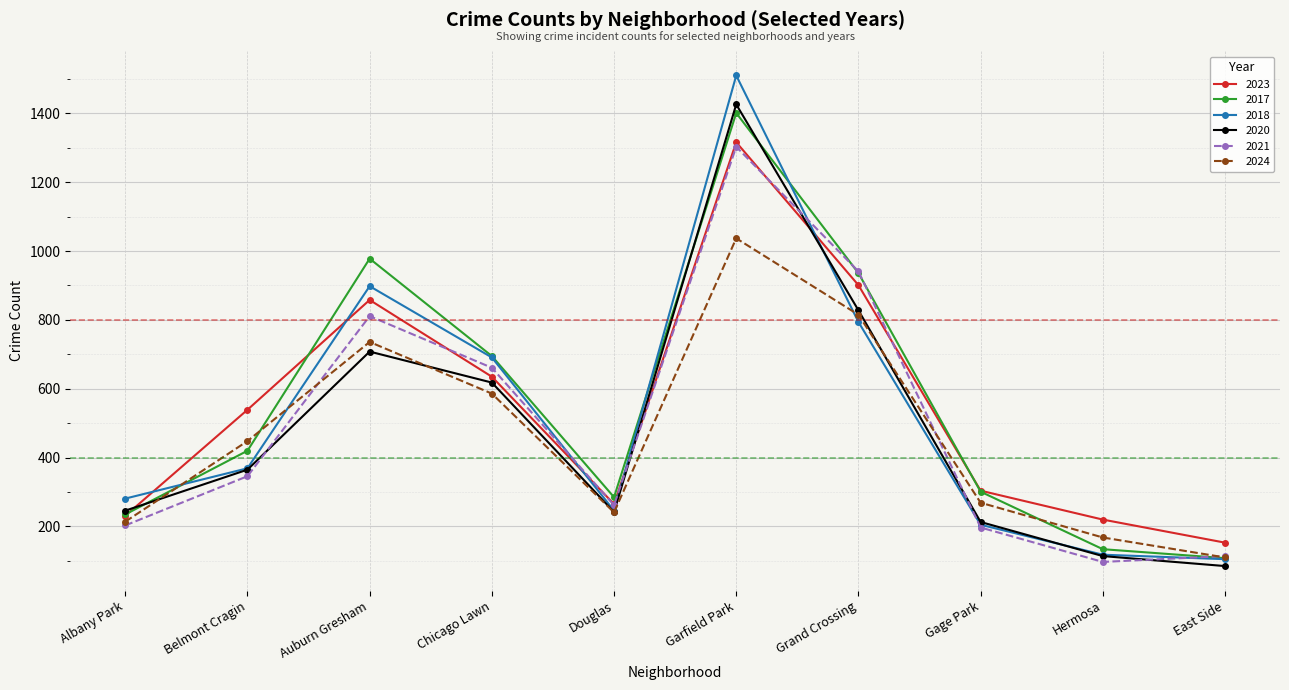

Is the value of 2024 at Albany Park greater than the value of 2020 at Albany Park?

No